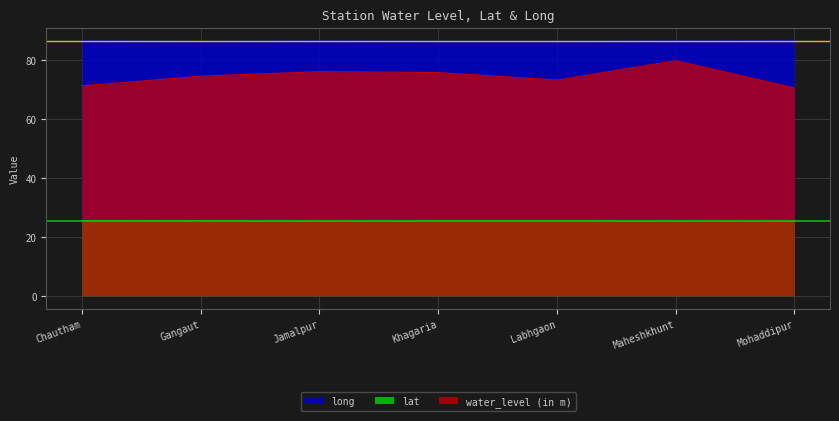

What is the value of the water_level (in m) point at the 5th from the left?

73.3